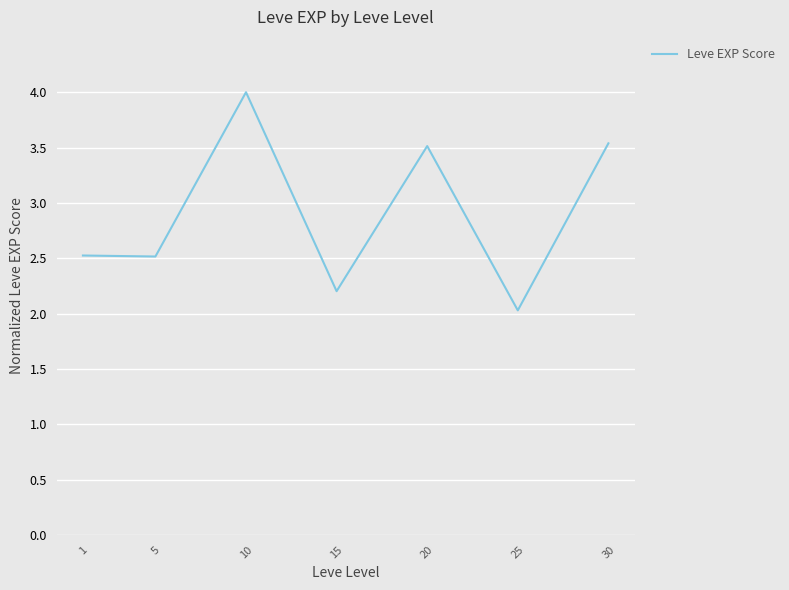

Does the chart have visible grid lines?

Yes